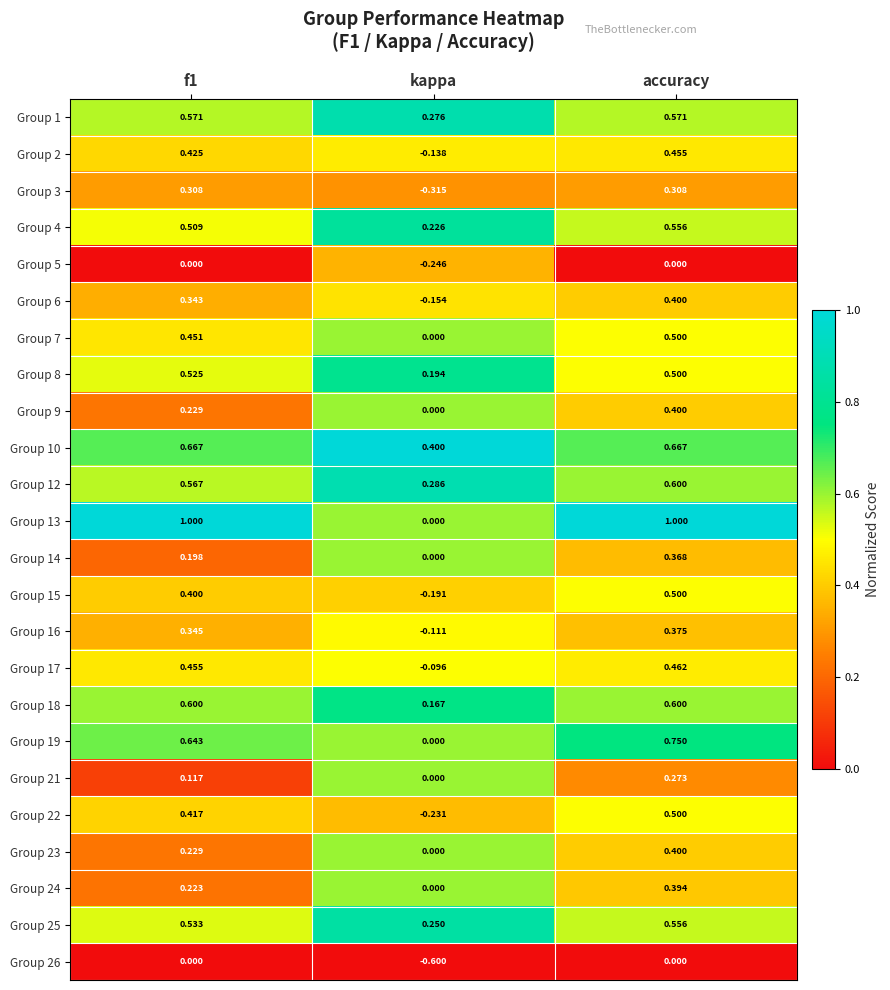

At which category is the sum across all series the highest?

accuracy